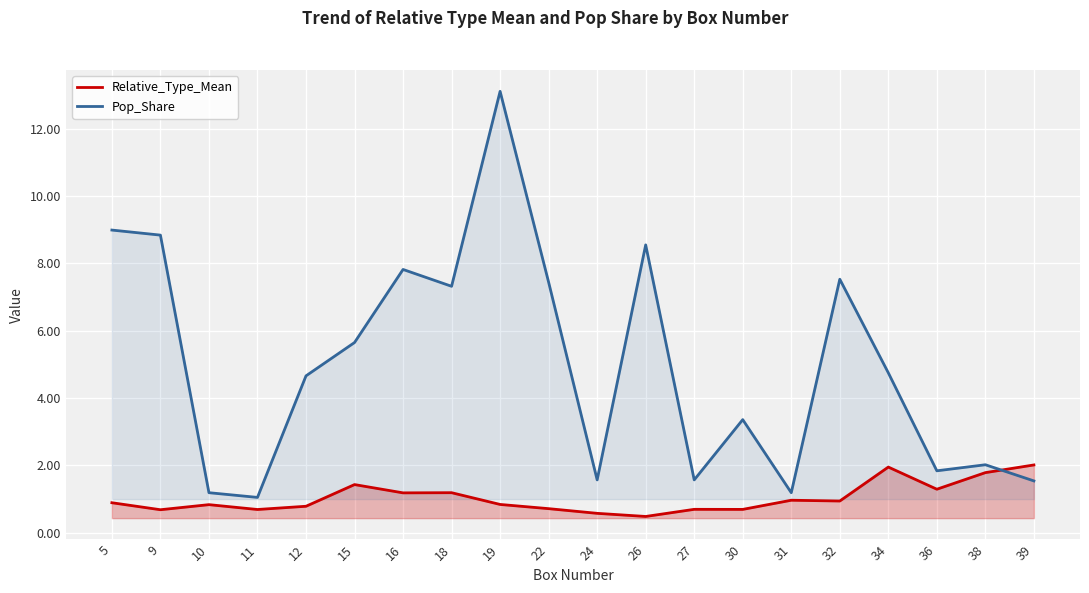

Which has a higher value, 39 or 30?

39